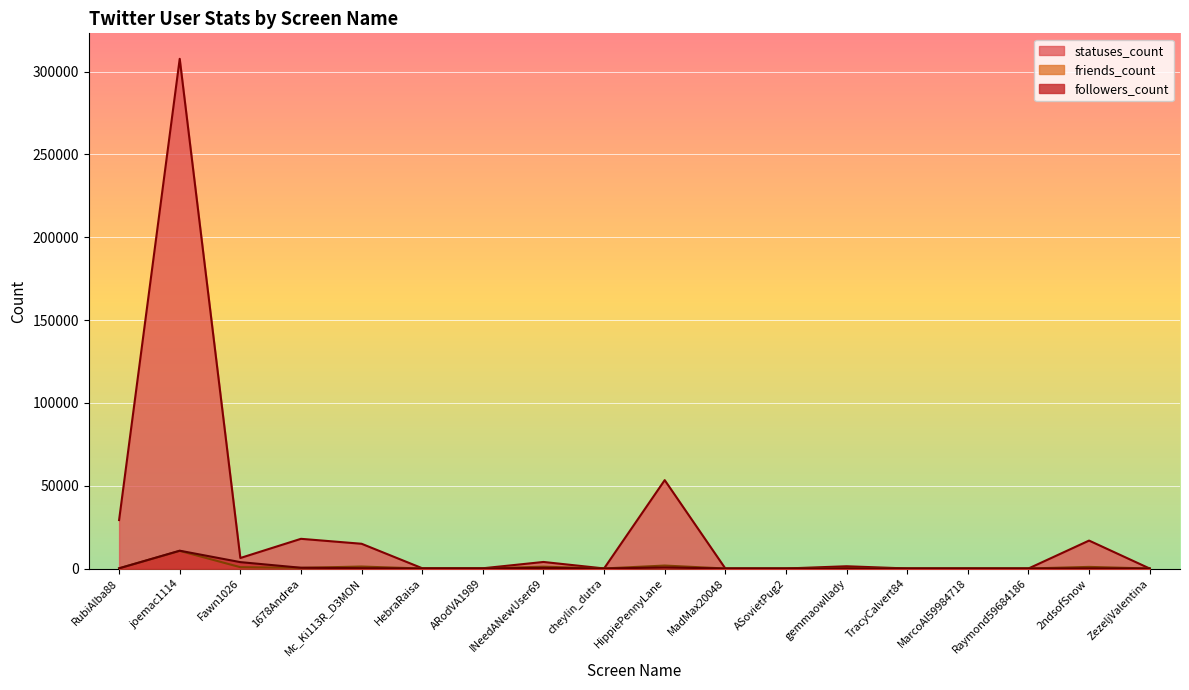

Which category has the lowest value across all series?

ZezeljValentina